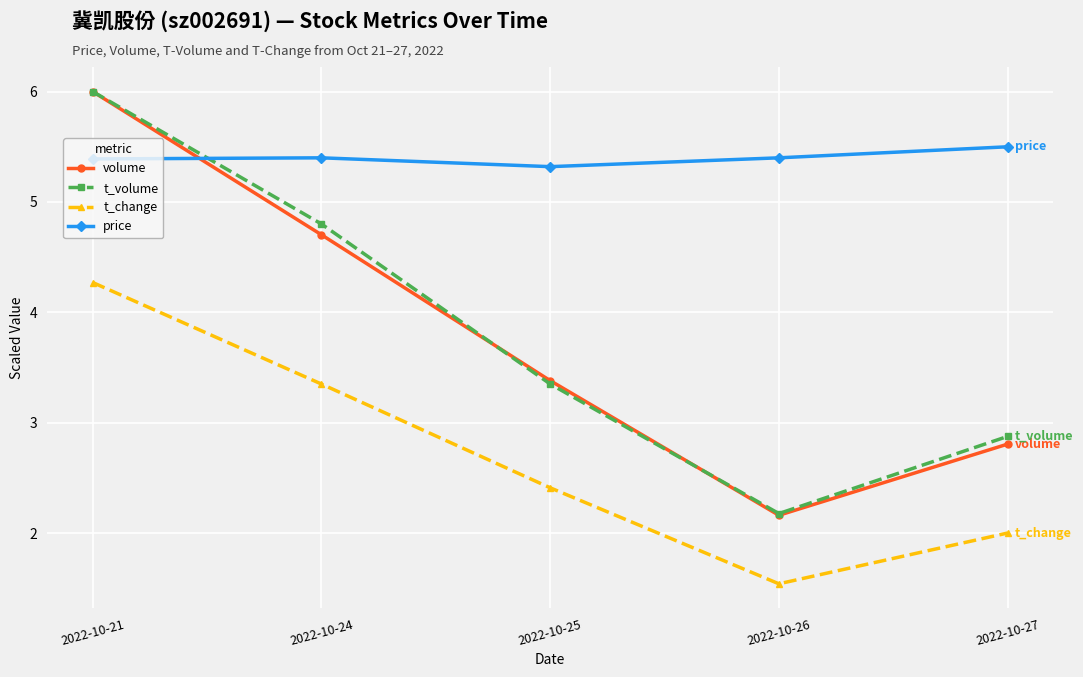

What are all the series names shown in the legend?

volume, t_volume, t_change, price